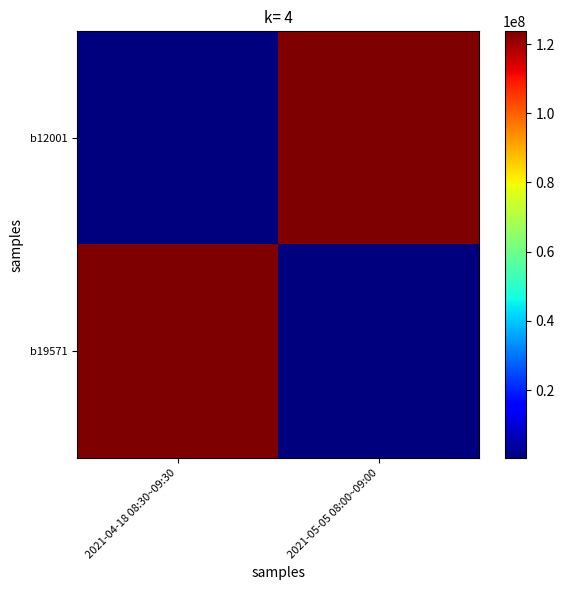

Reading left to right, transcribe all the data shown in this chart.

b12001: 2021-04-18 08:30~09:30=345610	2021-05-05 08:00~09:00=123679456
b19571: 2021-04-18 08:30~09:30=123679456	2021-05-05 08:00~09:00=345610